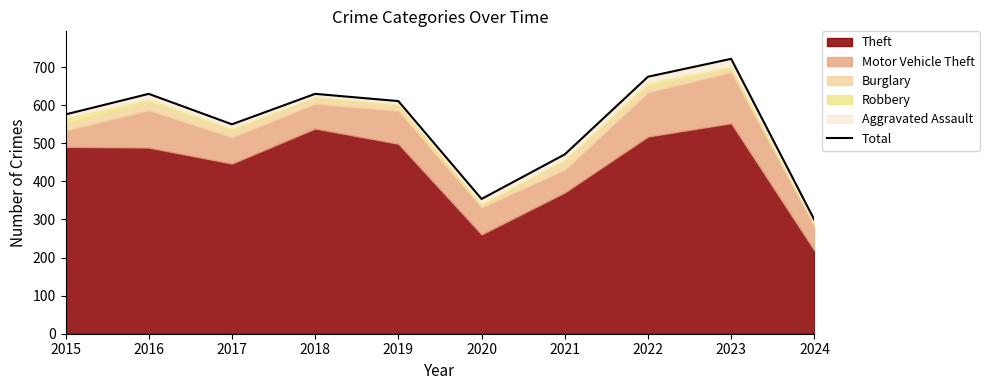

At which category does the chart reach its peak across all series?

2023